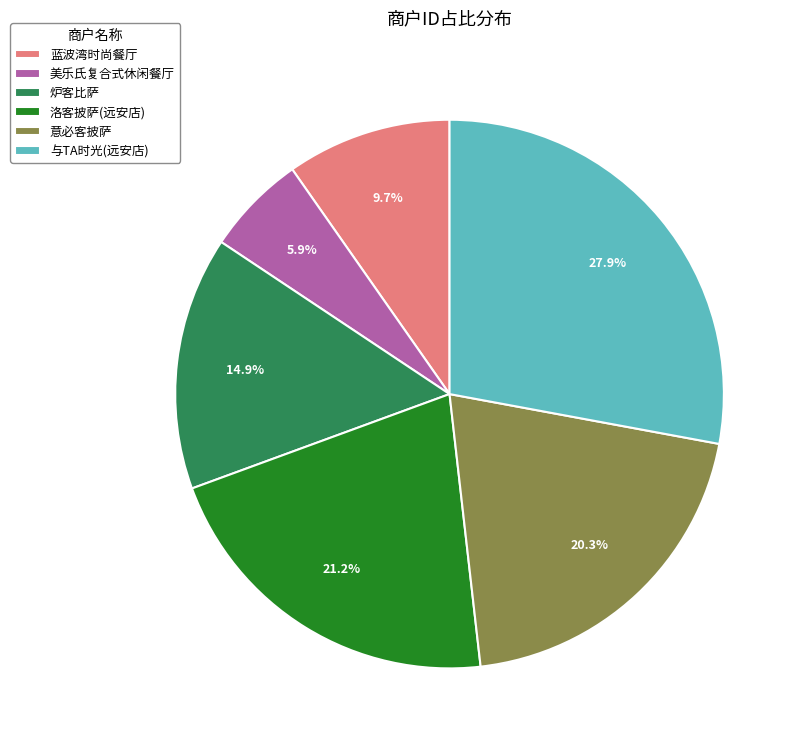

Is the sum of 洛客披萨(远安店) and 意必客披萨 greater than half?

No